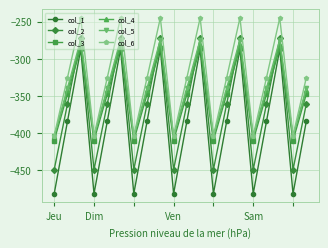

What is the difference between the maximum and minimum values in the col_5 series?

130.5